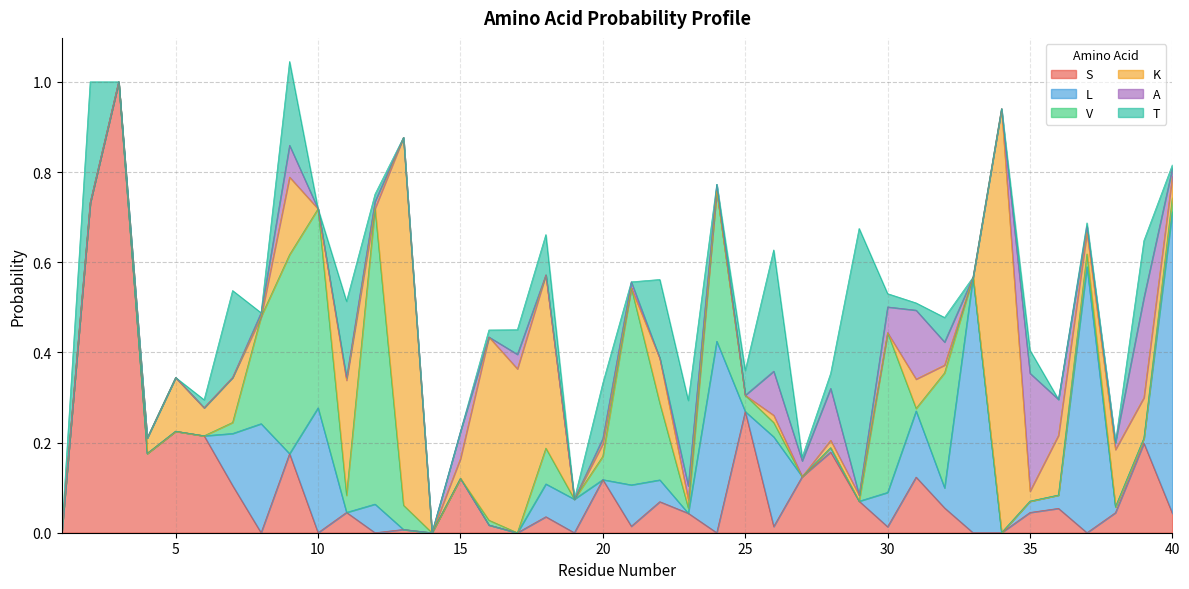

How many values in the V series exceed 0?

21